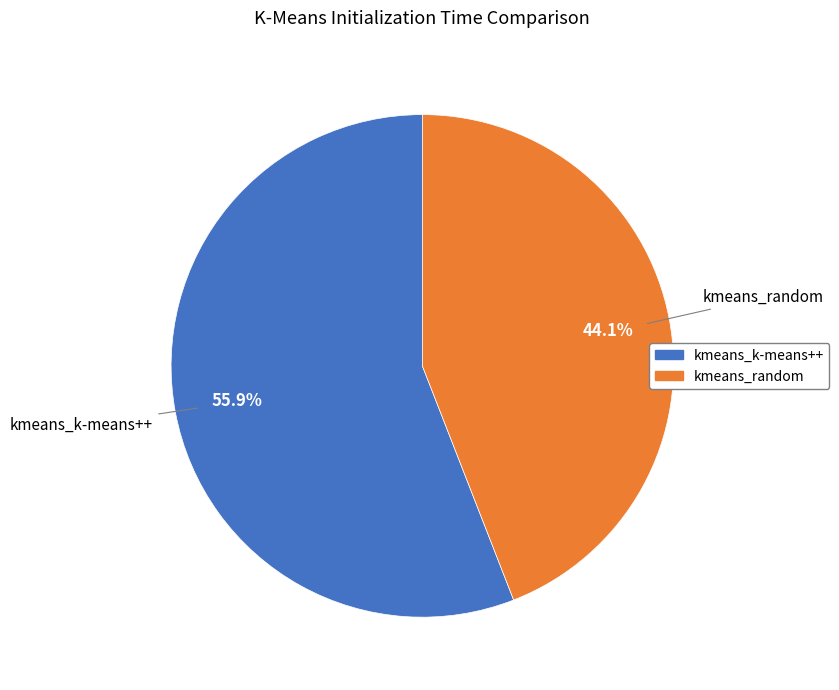

How many slices are in this pie chart?

2